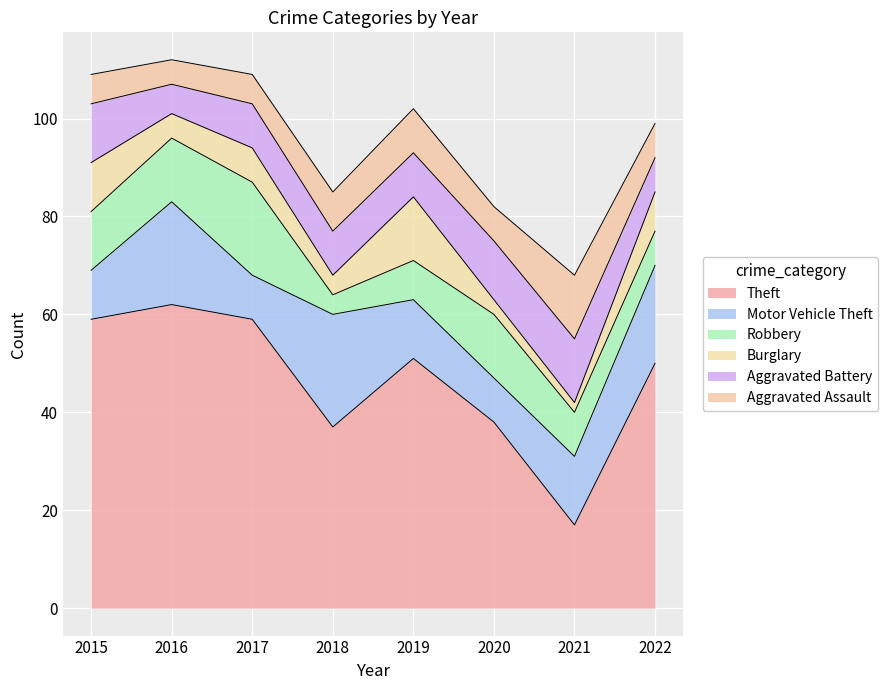

Does the chart display data point markers on the line(s)?

No